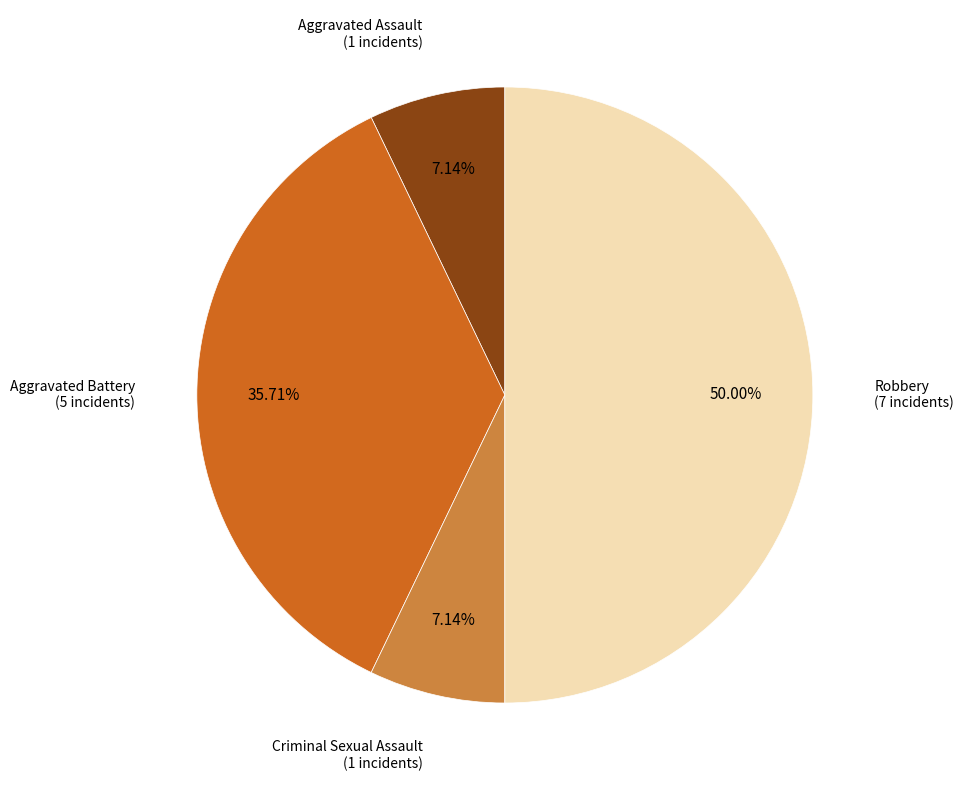

How many slices are in this pie chart?

4